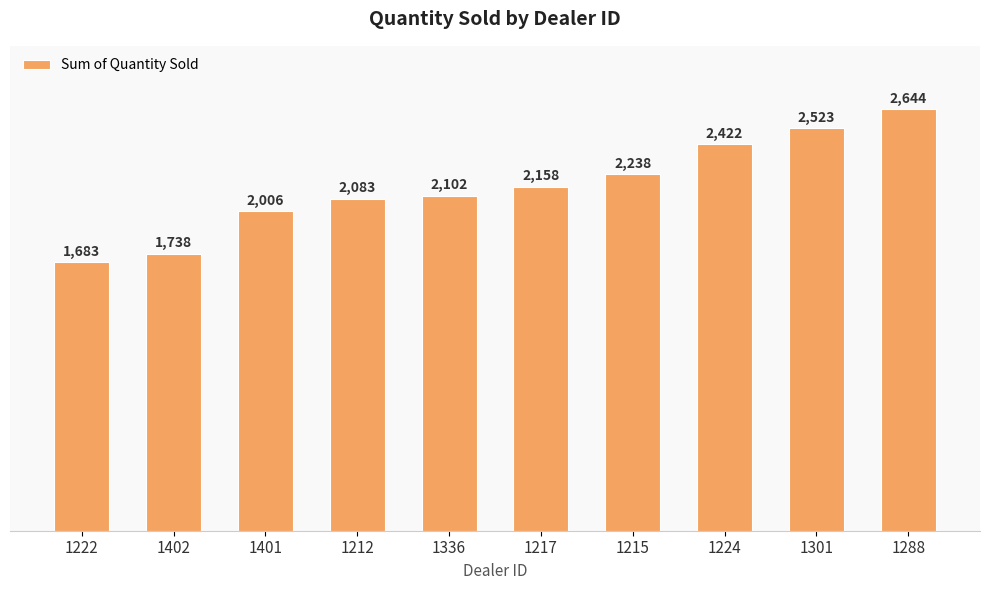

Which has a higher value, 1402 or 1217?

1217